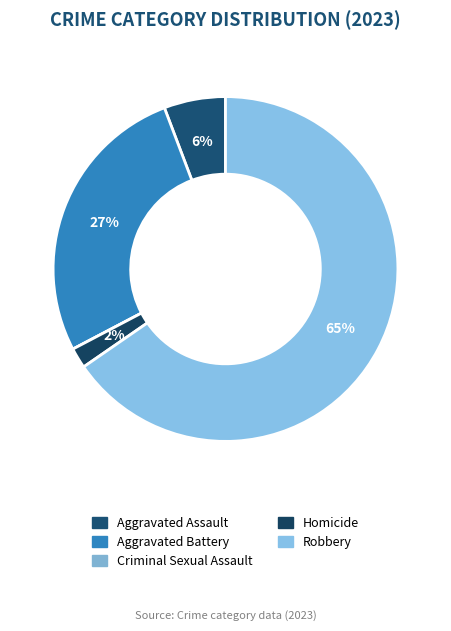

Which slice represents more than half of the pie?

Robbery